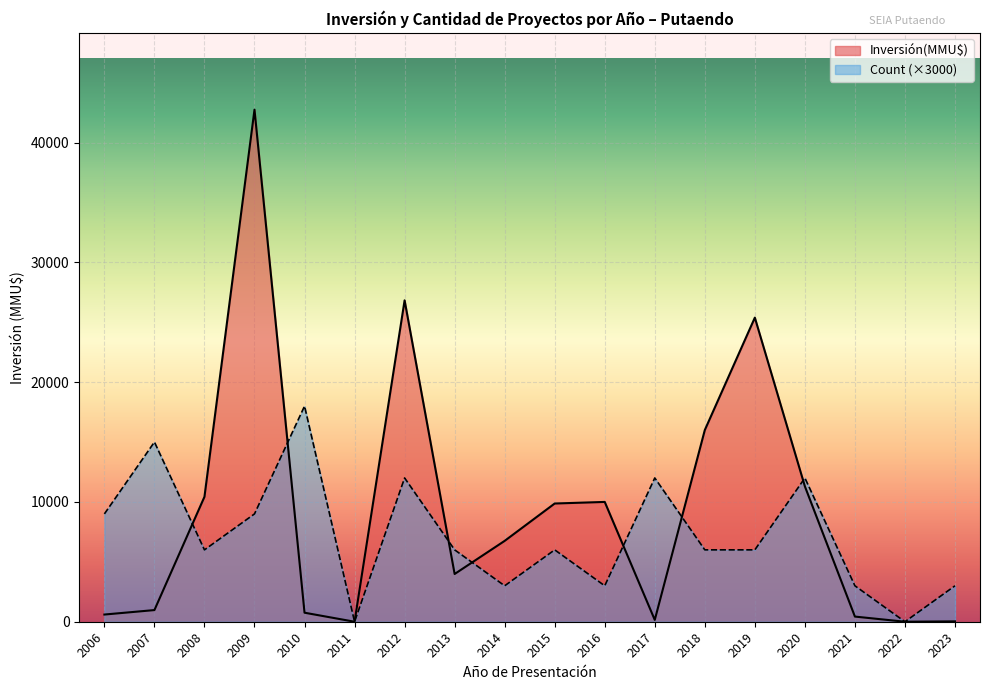

Where is the first local maximum for Inversión(MMU$)?

2009